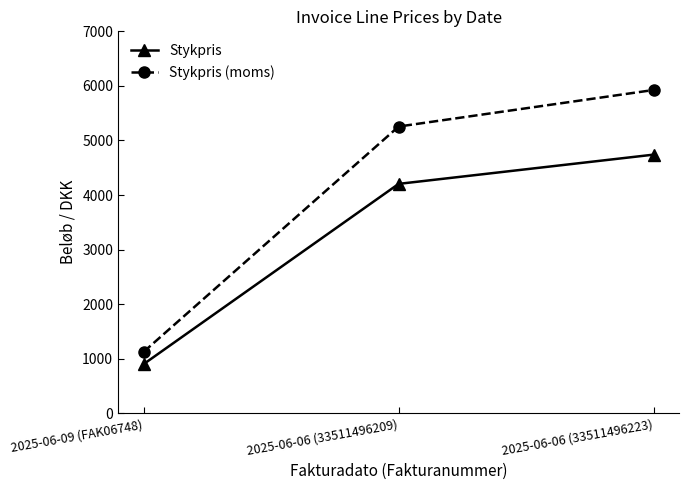

What is the difference between the maximum and minimum values in the Stykpris (moms) series?

4800